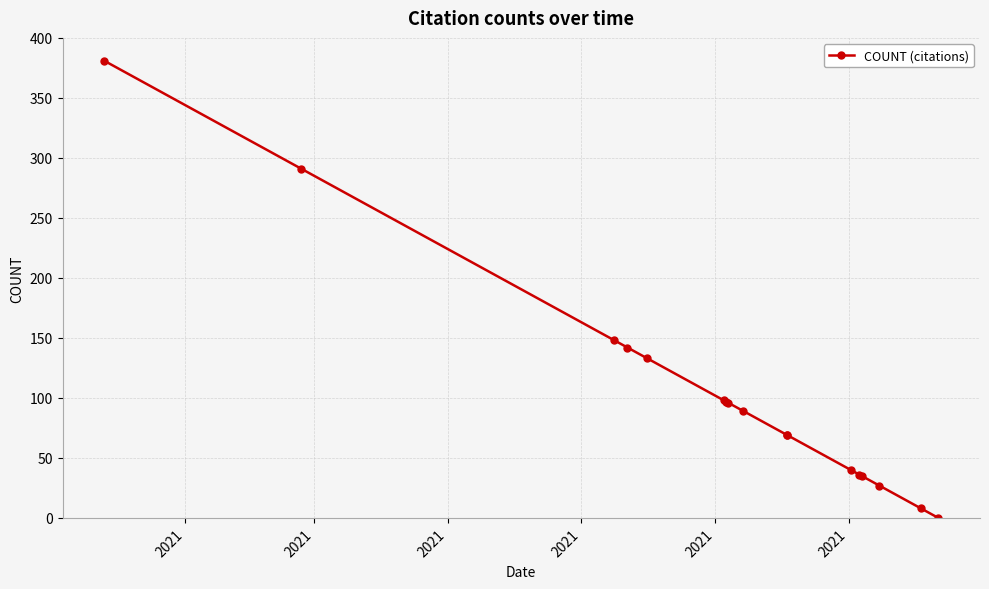

What is the label of the 5th point from the left?

2021